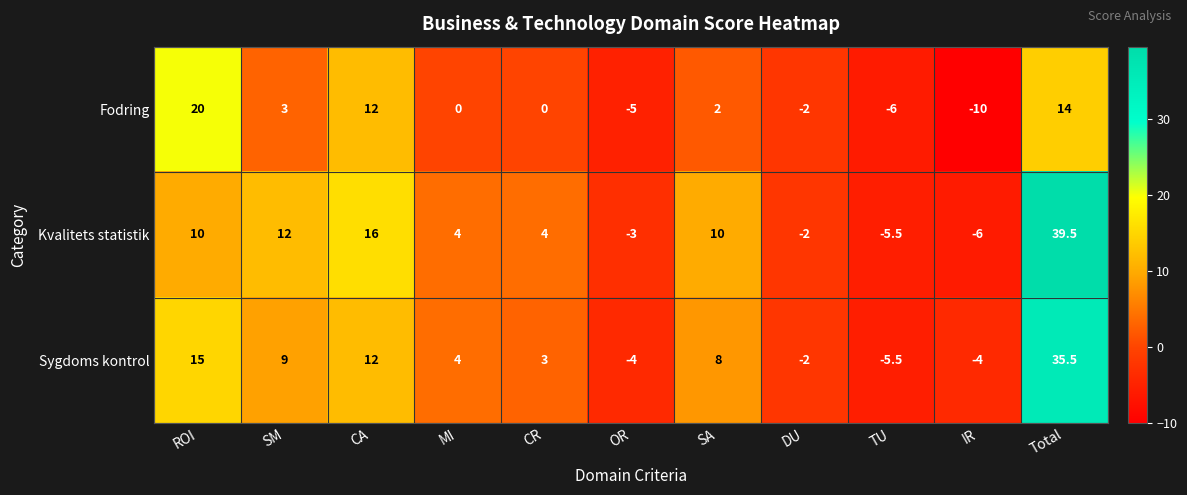

The value of Fodring at TU is -6.0. True or false?

True